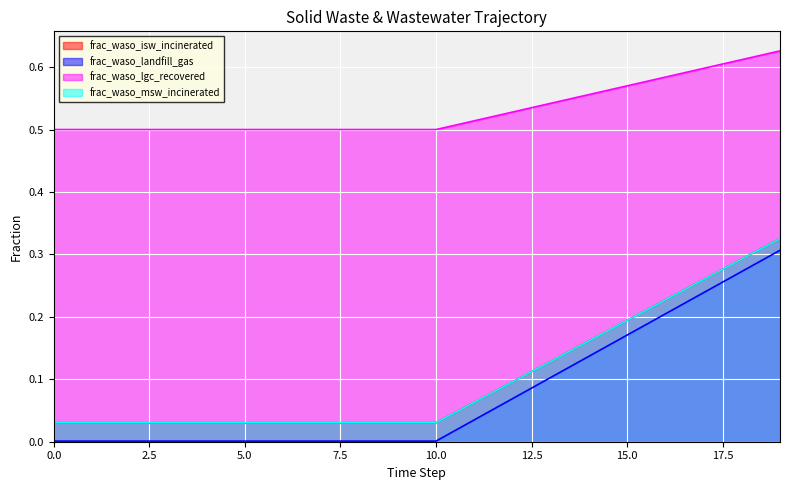

True or false: frac_waso_msw_incinerated has a value of 0.0 at 9.

False